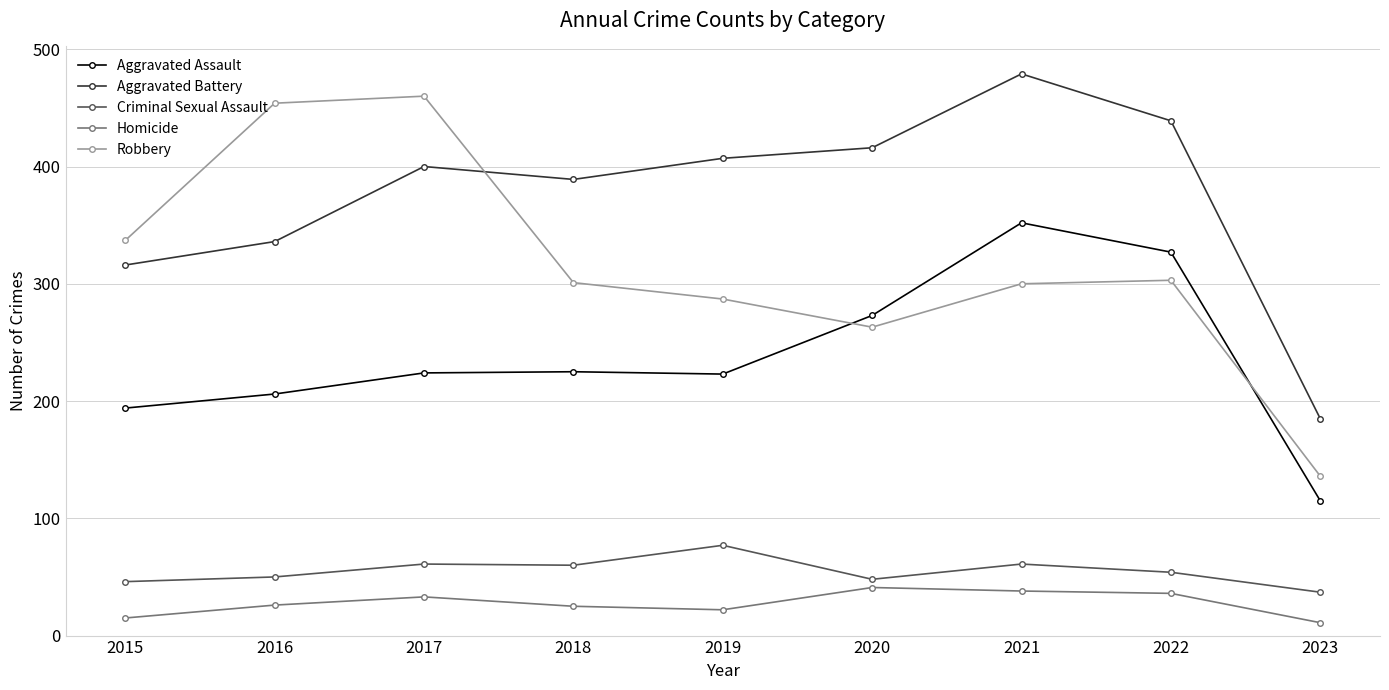

Which series changed the most between 2021 and 2023?

Aggravated Battery